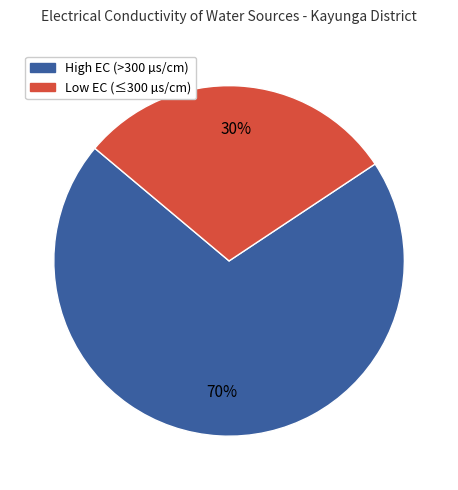

To the nearest percent, what is the average slice percentage?

50%